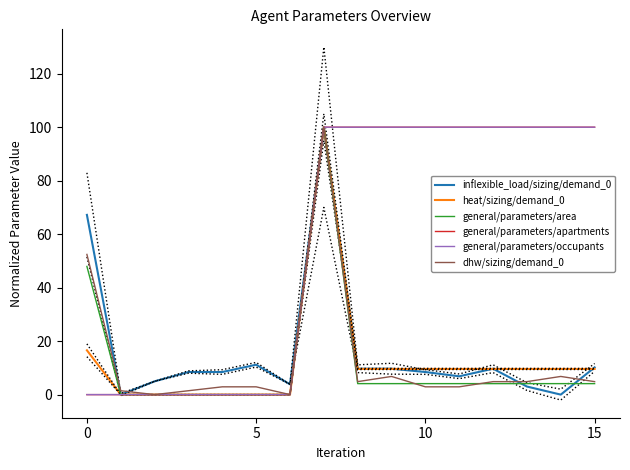

At how many categories does at least one series exceed 24?

10